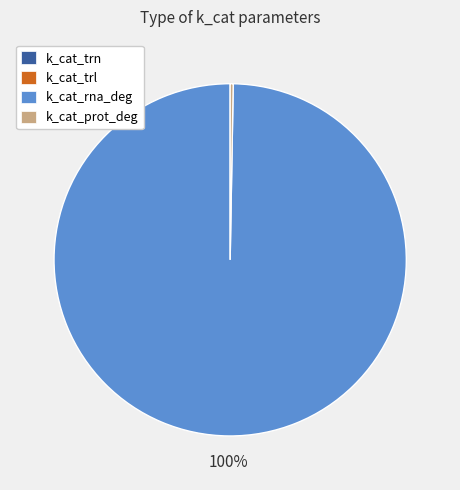

Which slice represents more than half of the pie?

k_cat_rna_deg